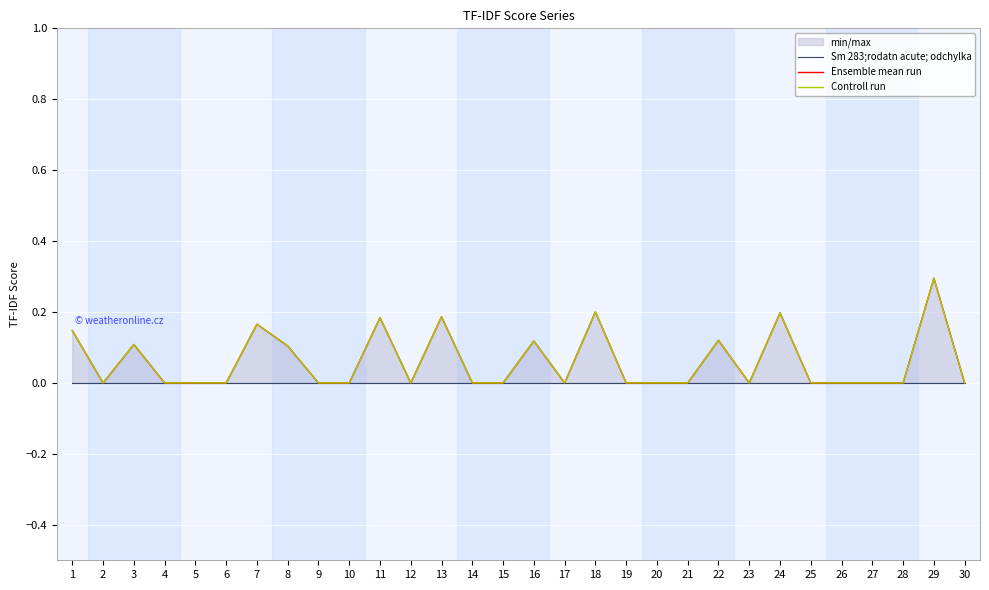

Which has a higher value, 12 or 17?

12